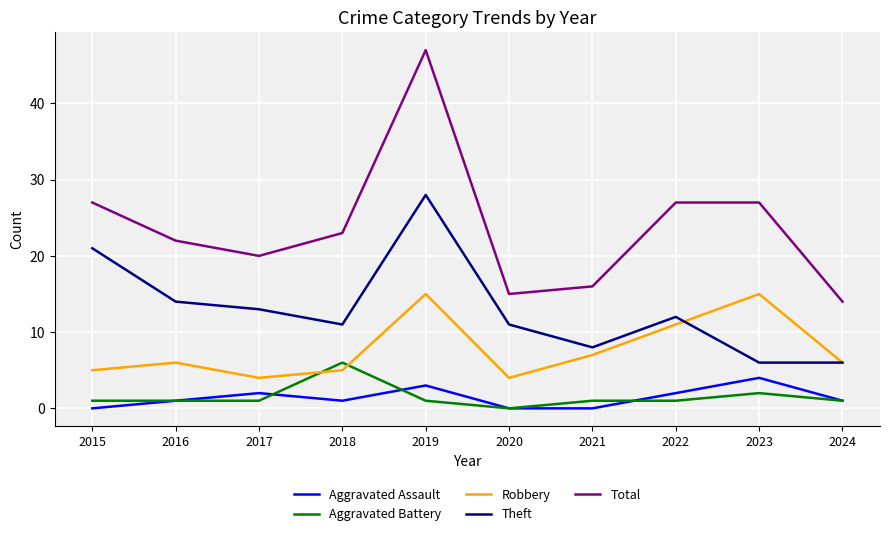

True or false: Aggravated Assault and Robbery intersect in this chart.

False